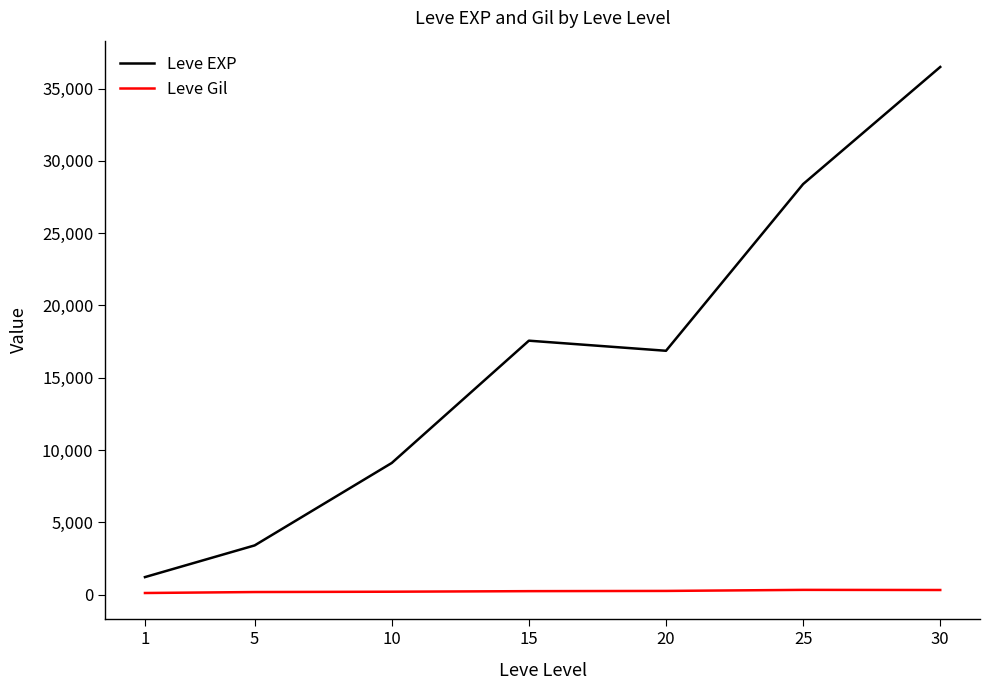

True or false: Leve EXP and Leve Gil intersect in this chart.

False